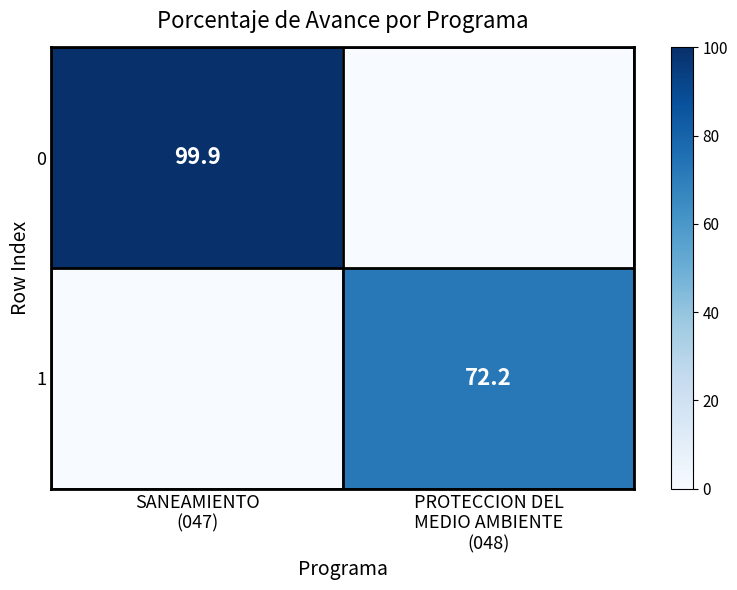

At how many categories does at least one series exceed 25?

2